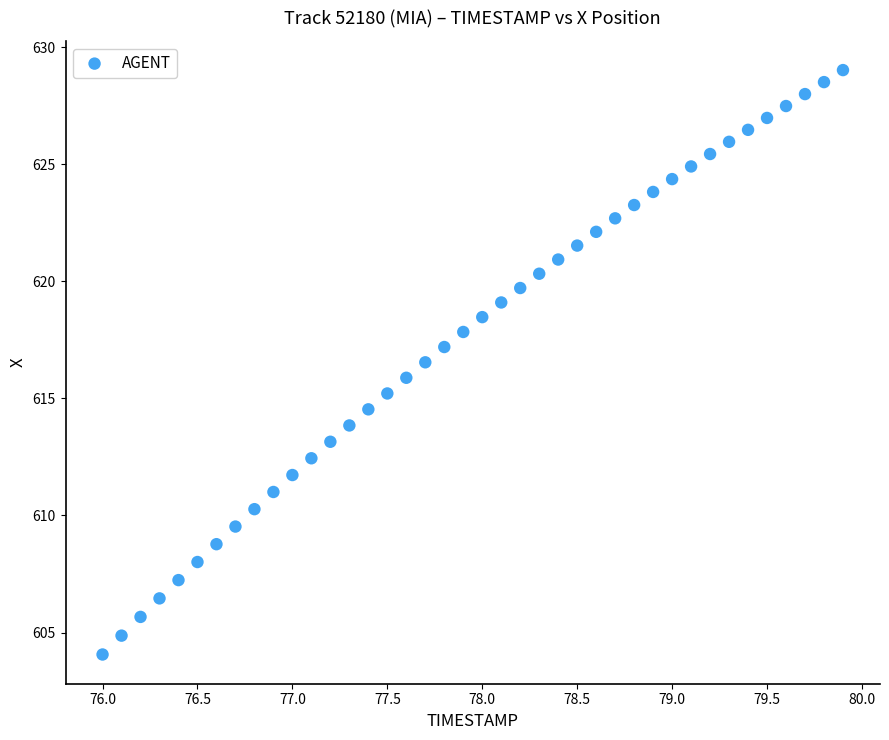

What is the range of Y values (max minus min)?

25.0